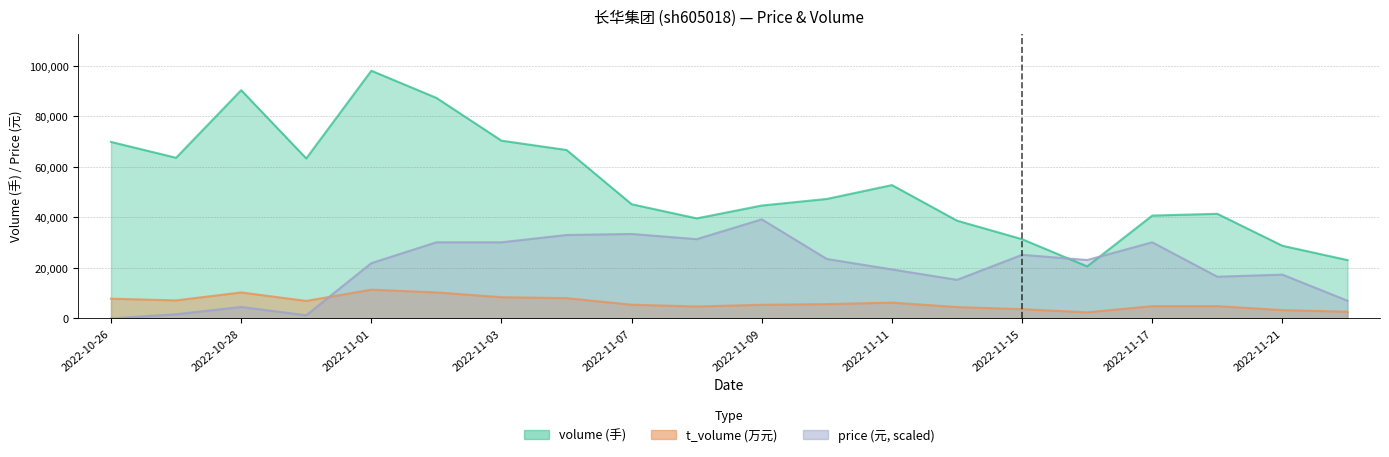

What is the difference between the volume values at 2022-11-07 and 2022-11-11?

7581.0